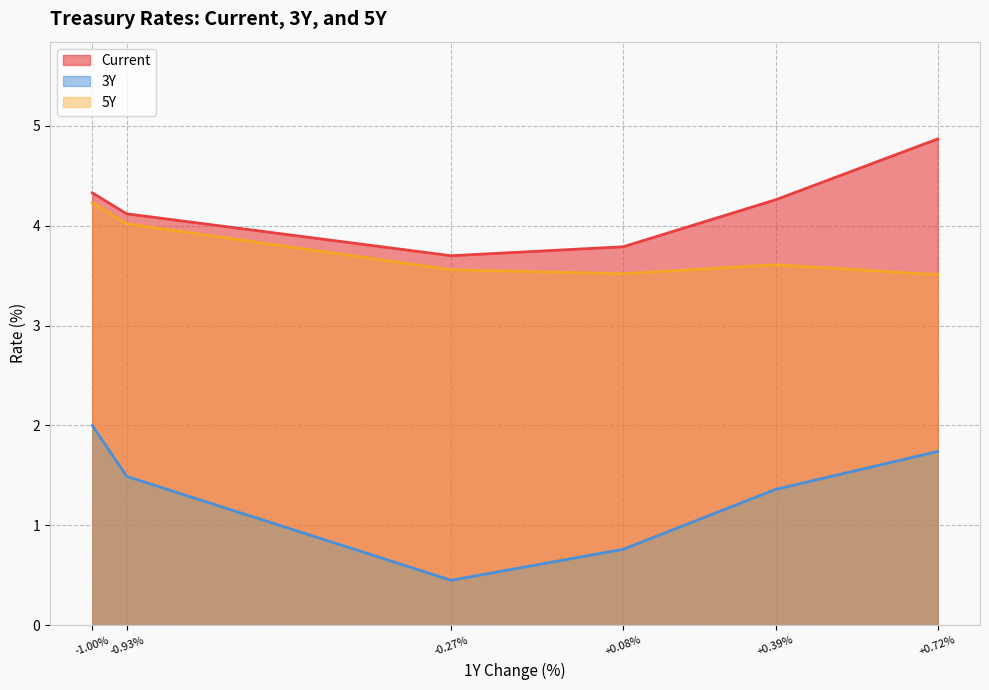

Count the 3Y values in the range 0 to 1.

2